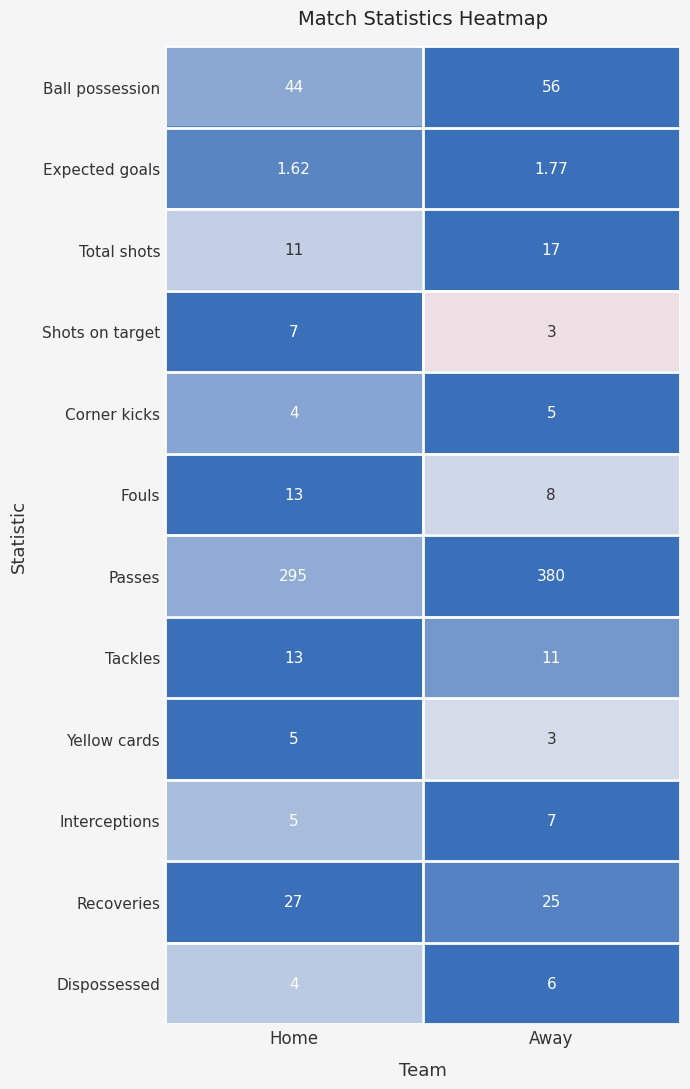

At which category does the chart reach its peak across all series?

Away